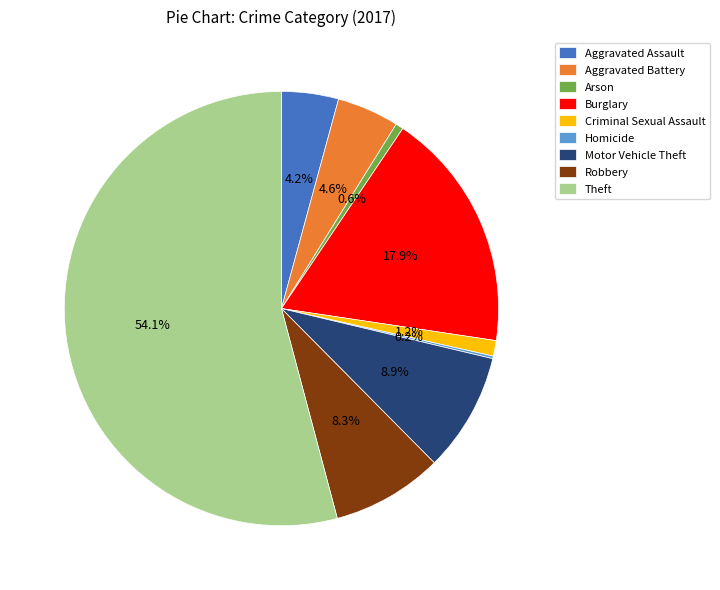

Which has a higher value, Theft or Aggravated Battery?

Theft